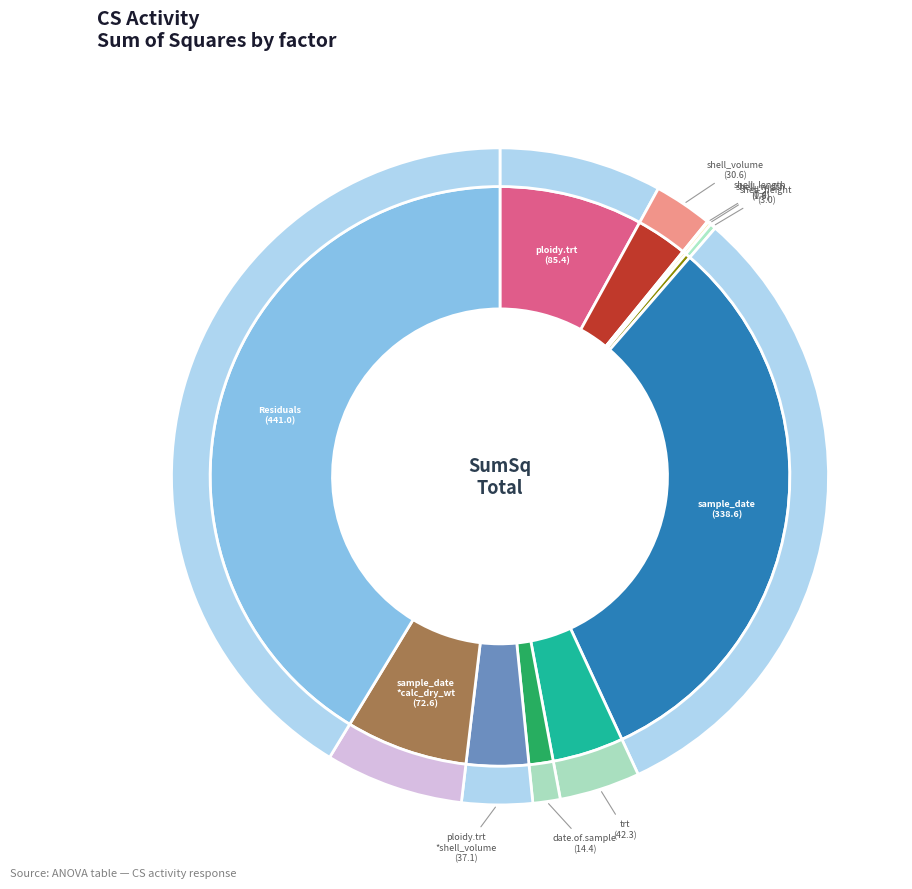

Is there any slice that represents more than half of the pie?

No